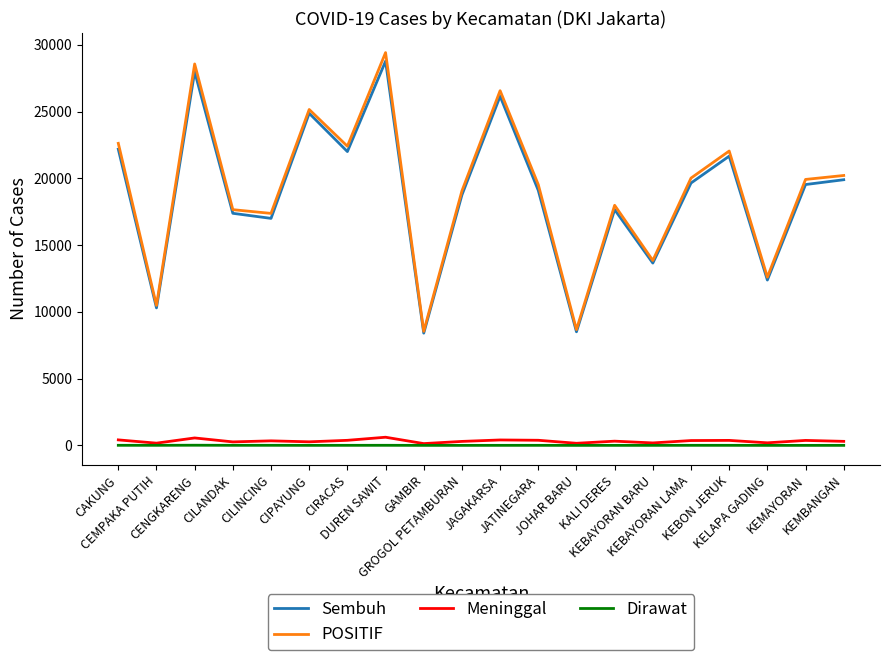

True or false: Meninggal and POSITIF cross at least once.

False